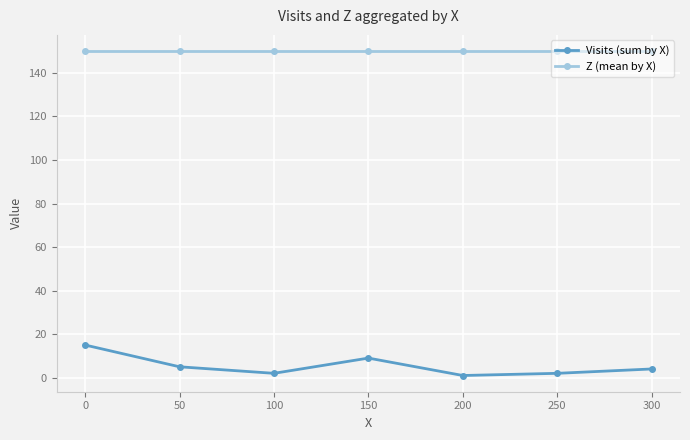

Reading left to right, list all the values displayed in this chart.

Visits (sum by X): 15	5	2	9	1	2	4
Z (mean by X): 150	150	150	150	150	150	150